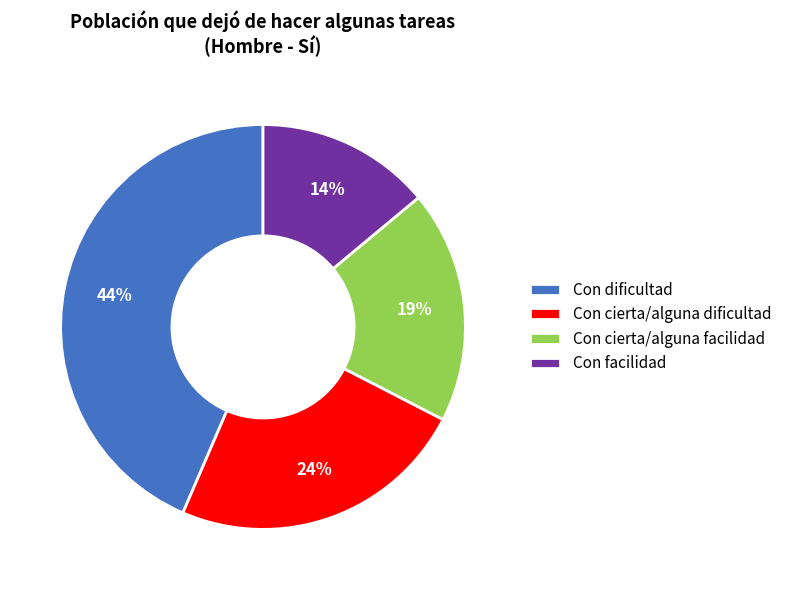

To the nearest percent, what is the difference between the Con cierta/alguna dificultad and Con dificultad slice percentages?

20%